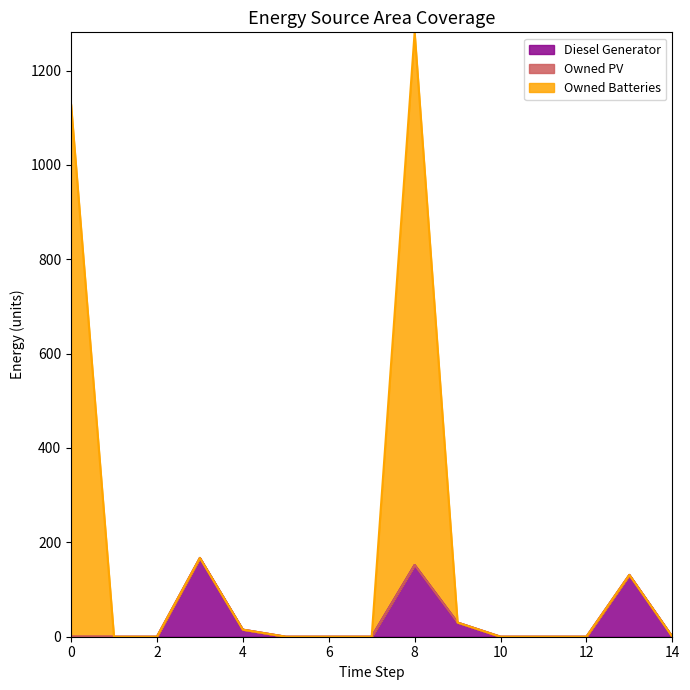

Does the chart display data point markers on the line(s)?

No